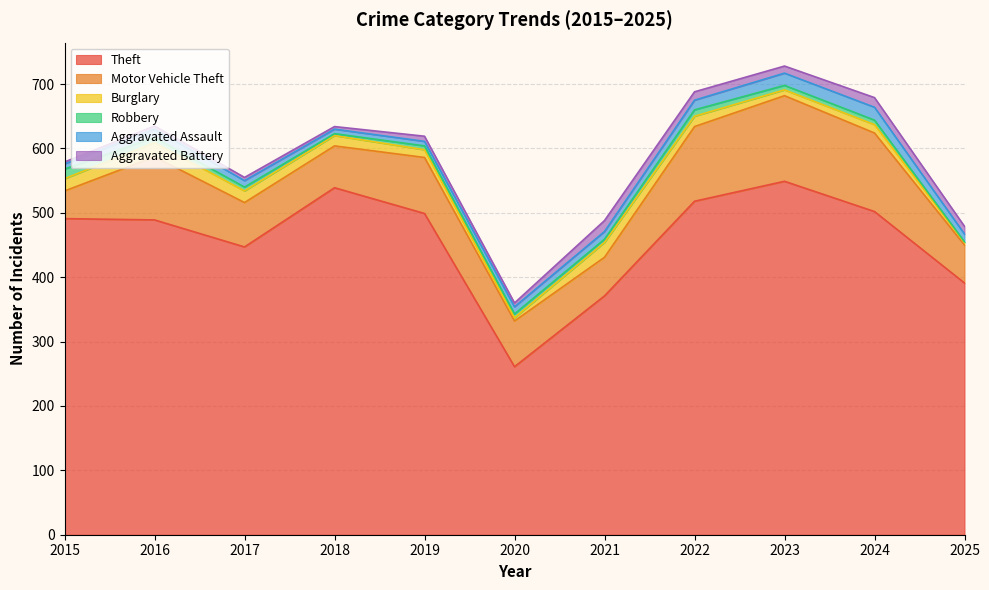

In Motor Vehicle Theft, how many points are lower than both neighbors (excluding endpoints)?

2